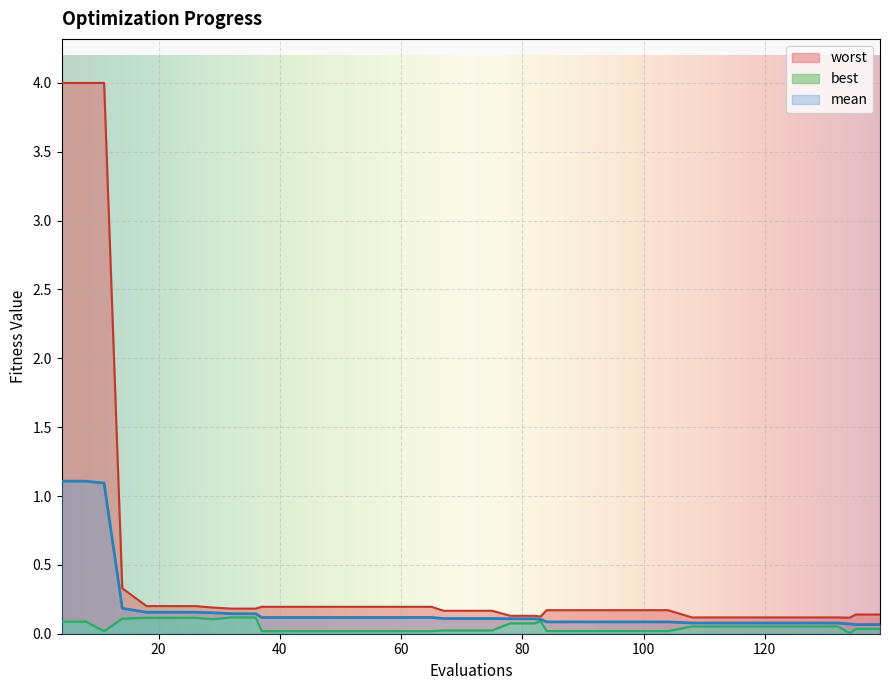

True or false: worst and mean cross at least once.

False